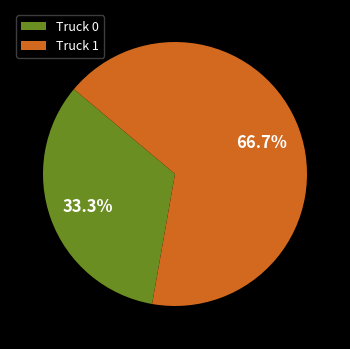

What is the total percentage of Truck 1 and Truck 0?

100.0%